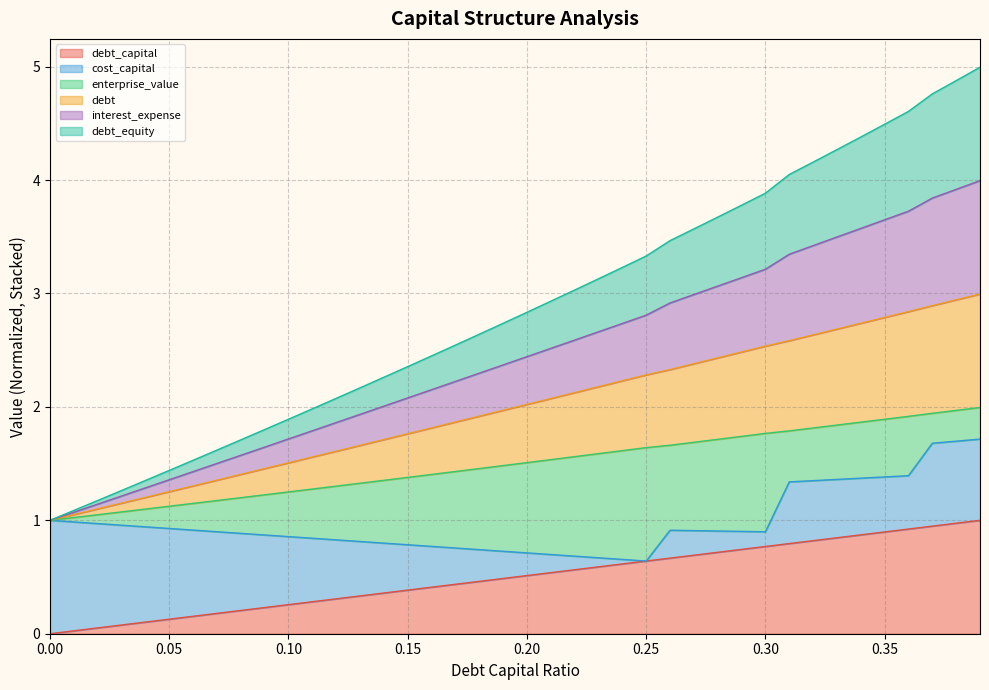

Does the chart display data point markers on the line(s)?

No